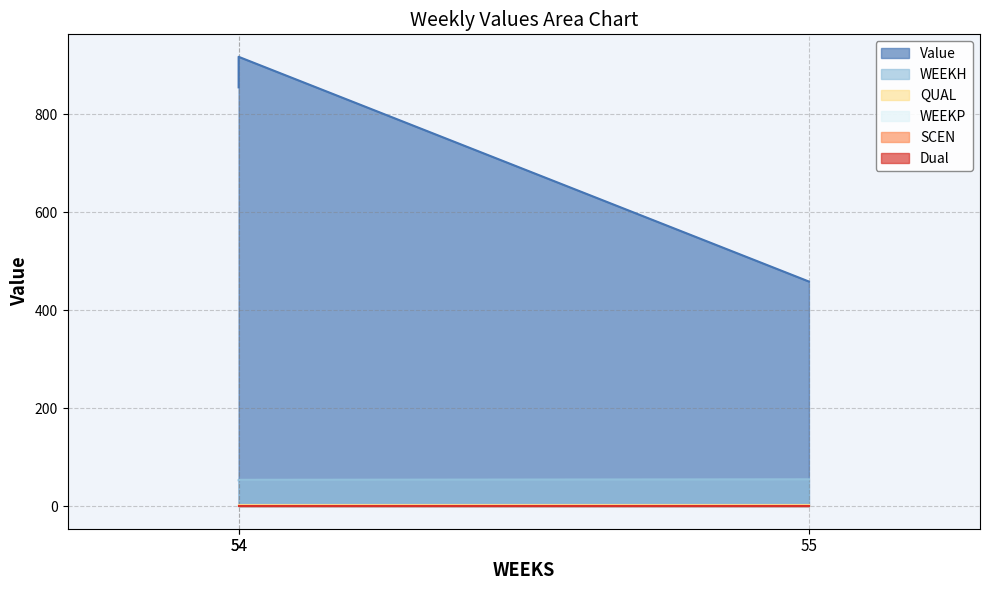

Reading left to right, extract all data points from this chart.

Value: 854.9	917.3	458.7
WEEKH: 53.0	54.0	55.0
WEEKP: 0.0	0.0	0.0
QUAL: 2.0	2.0	2.0
SCEN: 0.0	0.0	0.0
Dual: 0.0	0.0	0.0